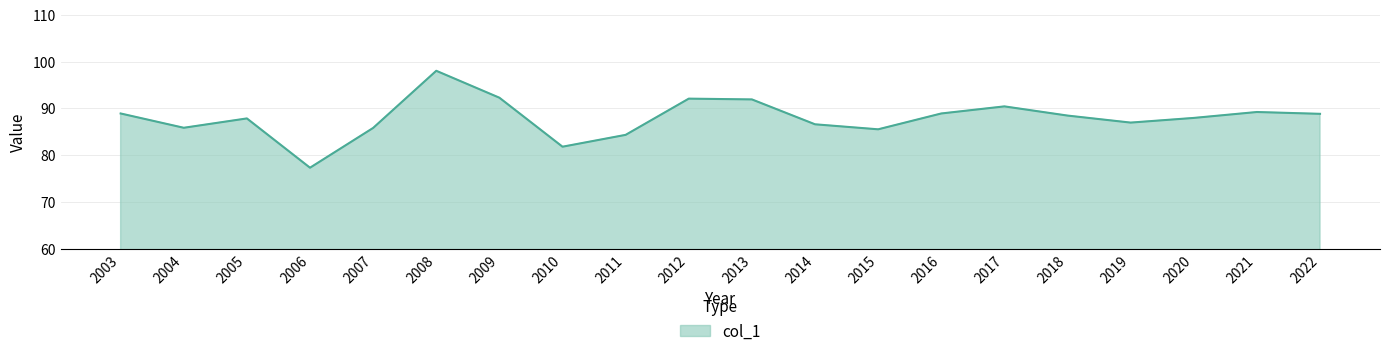

What is the difference between the values at 2009 and 2019?

5.3